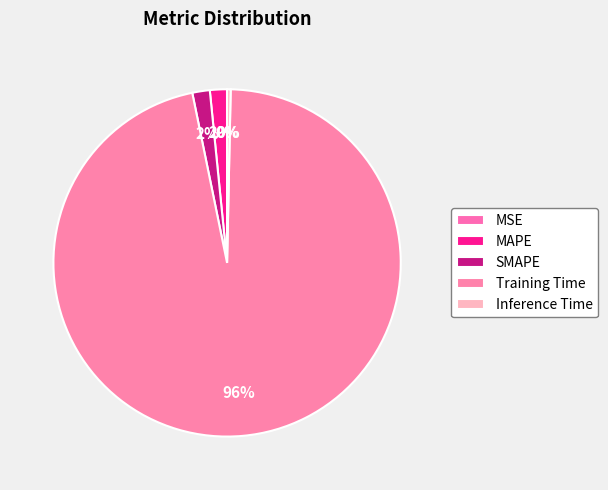

To the nearest percent, what is the combined percentage of SMAPE and MSE?

2%